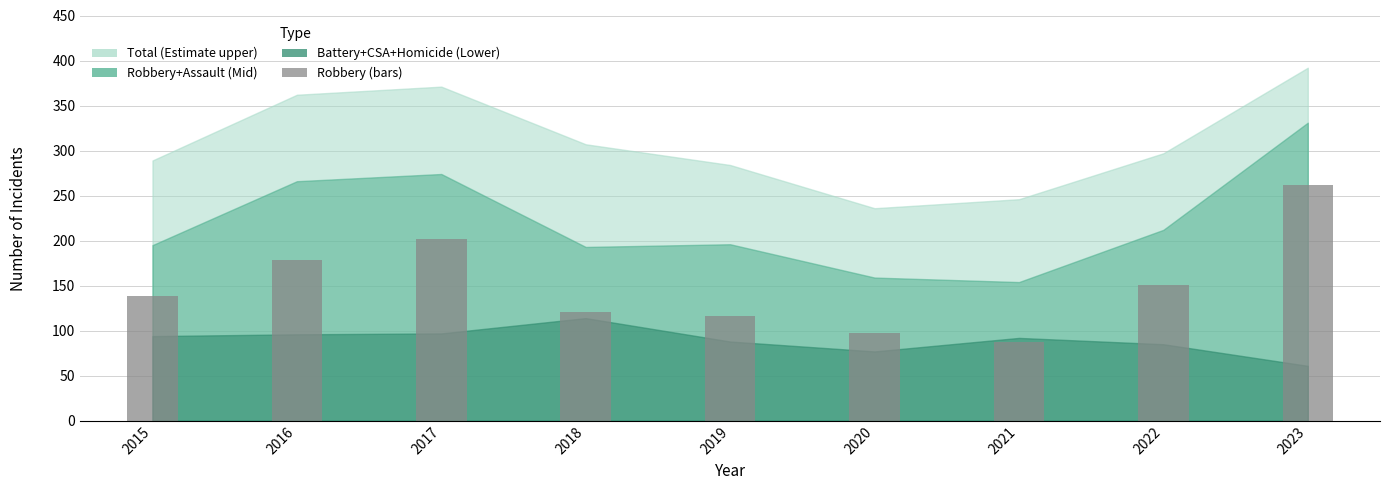

What is the sum of all values?

1354